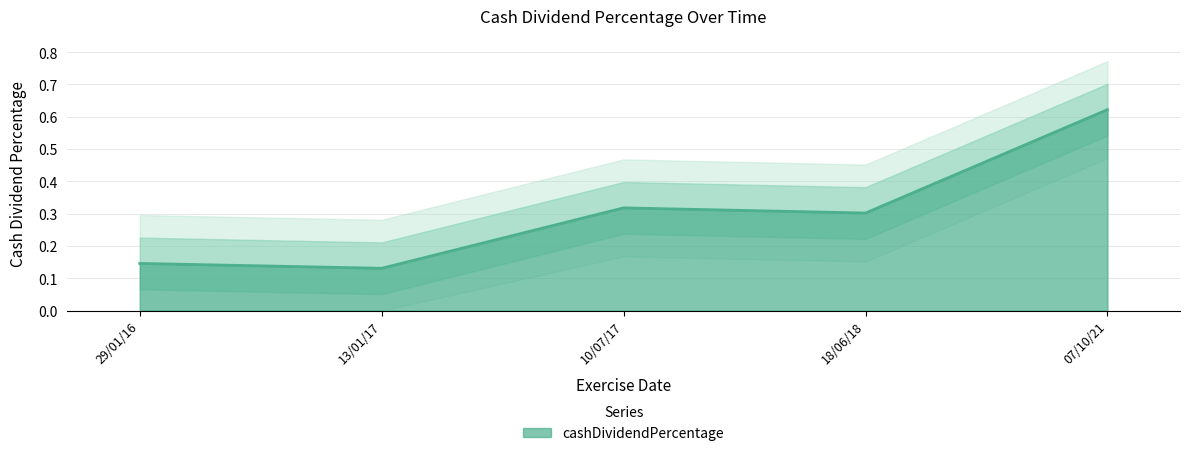

What is the change in value from 18/06/18 to 07/10/21?

+0.3